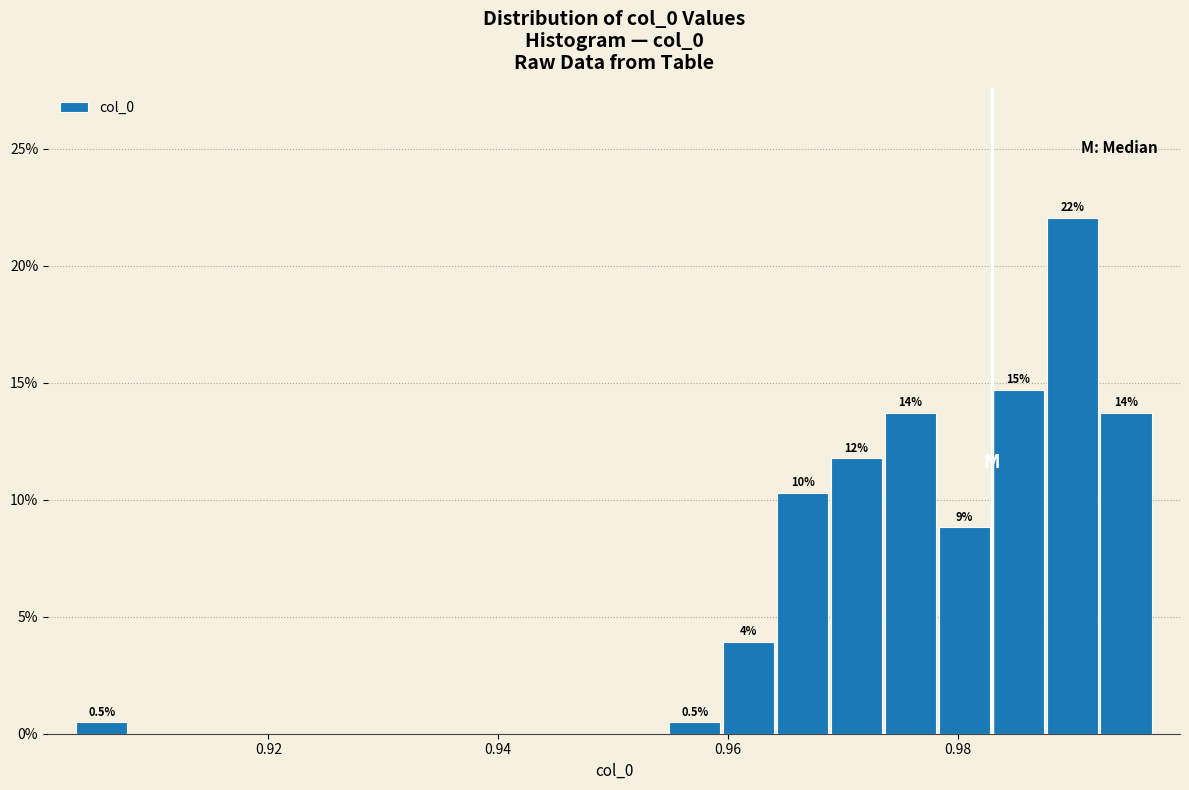

Around what value on the x-axis is the tallest bar? Give the approximate position of its centre, as read against the axis.

0.990